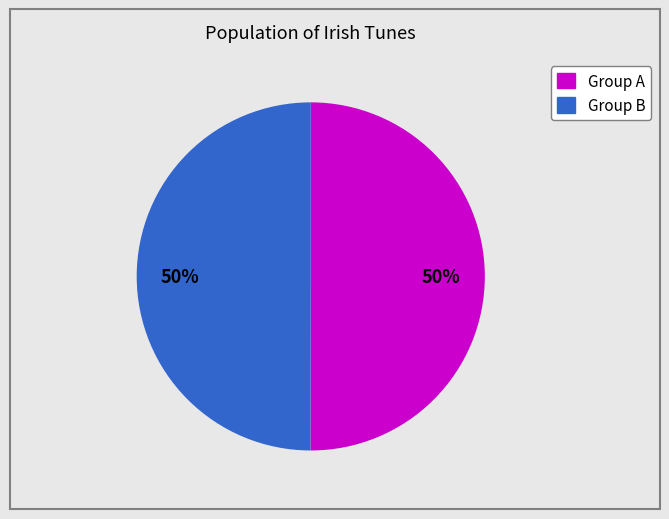

To the nearest percent, what is the average slice percentage?

50%